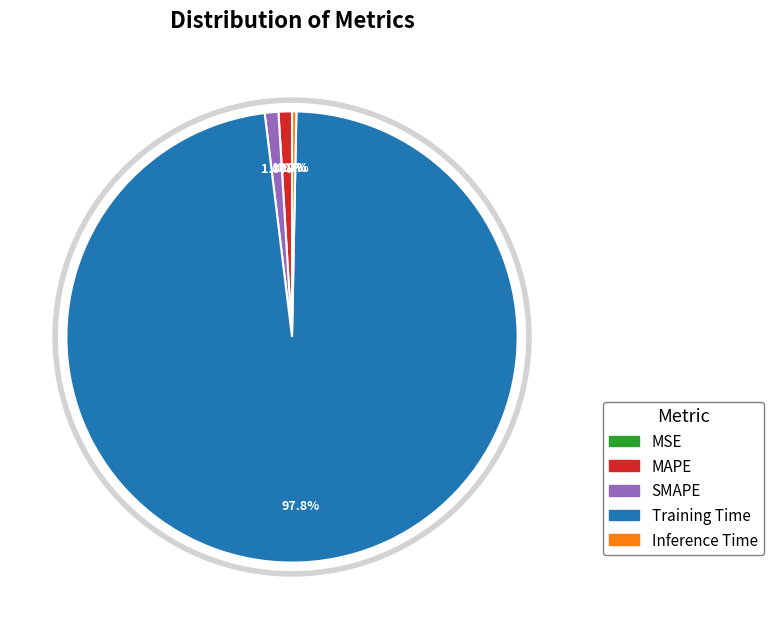

To the nearest percent, what is the difference between the largest and smallest slice percentages?

98%